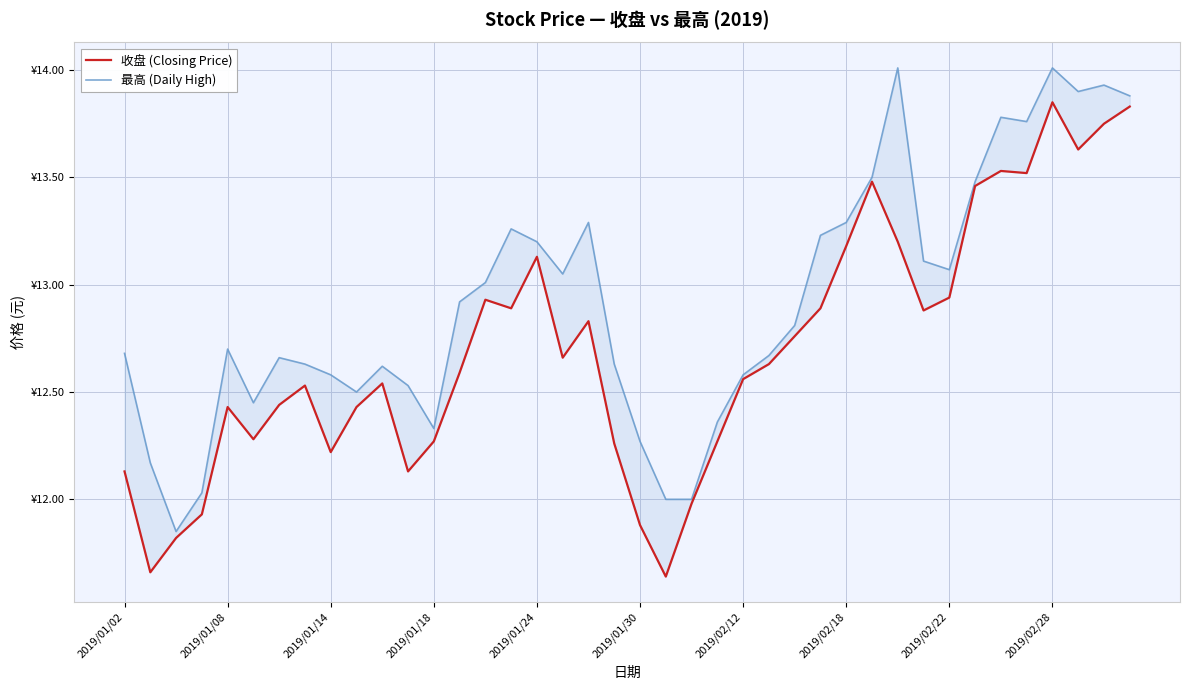

True or false: 最高 (Daily High) and 收盘 (Closing Price) intersect in this chart.

False